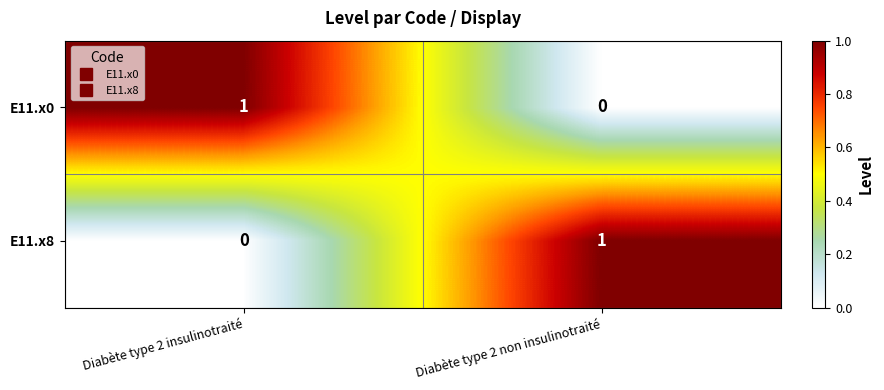

At which label is E11.x0 closest to 0?

Diabète type 2 non insulinotraité